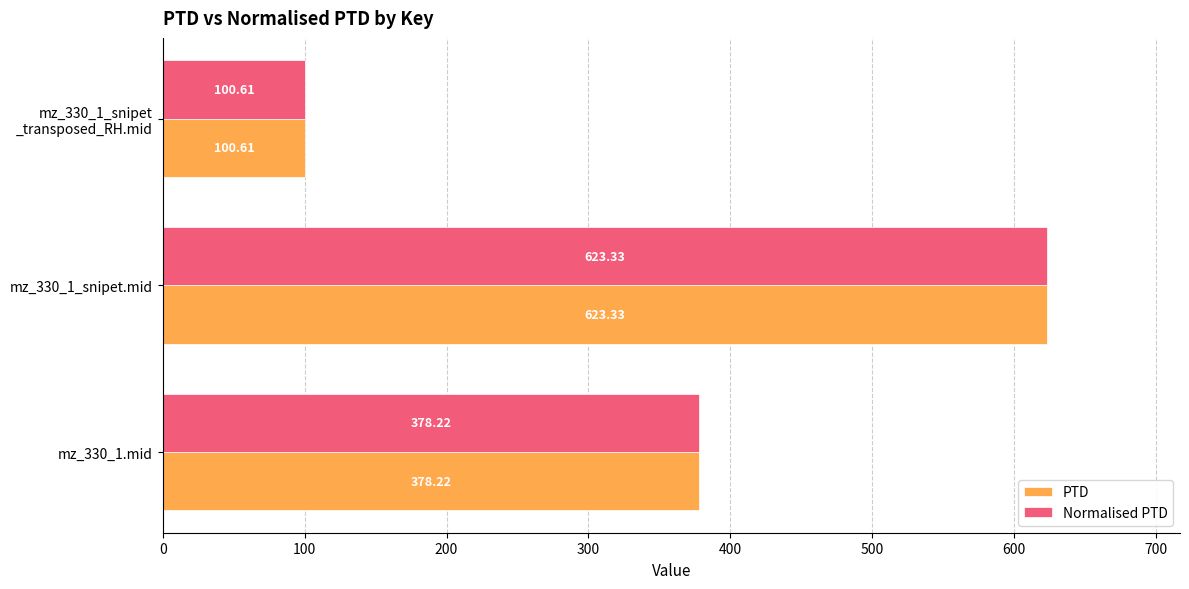

List the labels in order of PTD value, largest first.

mz_330_1_snipet.mid, mz_330_1.mid, mz_330_1_snipet
_transposed_RH.mid